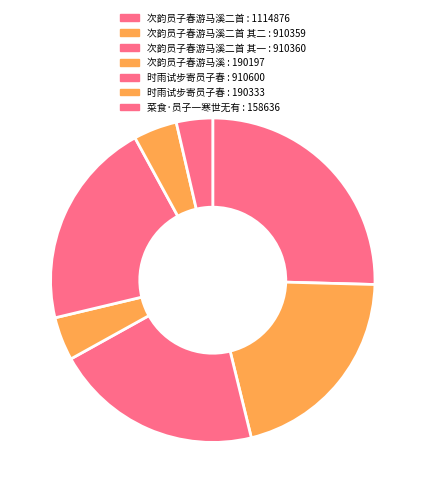

Rank the categories by value from highest to lowest.

次韵员子春游马溪二首, 时雨试步寄员子春, 次韵员子春游马溪二首 其一, 次韵员子春游马溪二首 其二, 时雨试步寄员子春, 次韵员子春游马溪, 菜食·员子一寒世无有